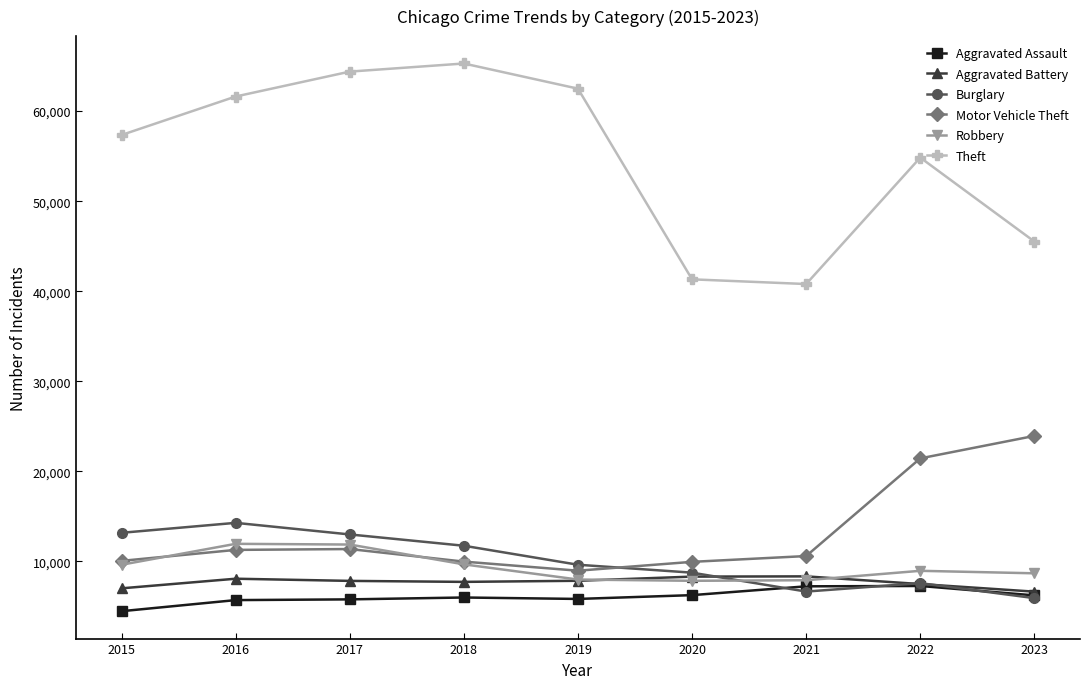

What is the total value across all series at 2016?

112954